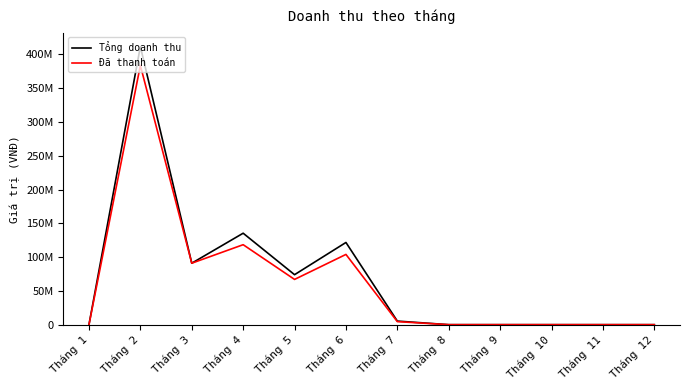

List the labels in order of Tổng doanh thu value, smallest first.

Tháng 1, Tháng 8, Tháng 9, Tháng 10, Tháng 11, Tháng 12, Tháng 7, Tháng 5, Tháng 3, Tháng 6, Tháng 4, Tháng 2